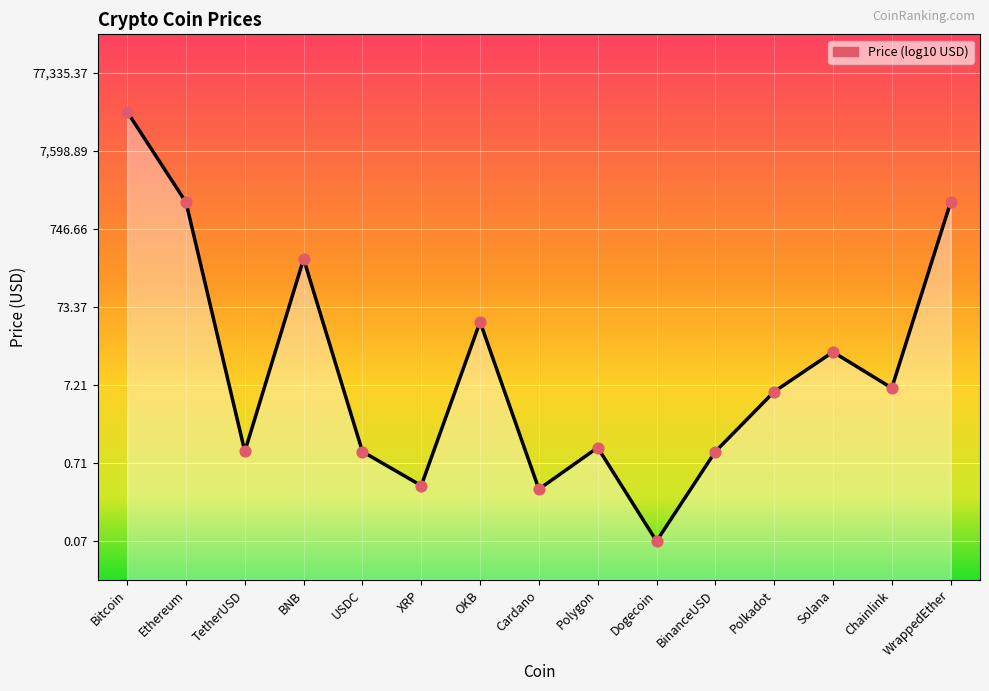

Between BinanceUSD and USDC, which is larger?

USDC